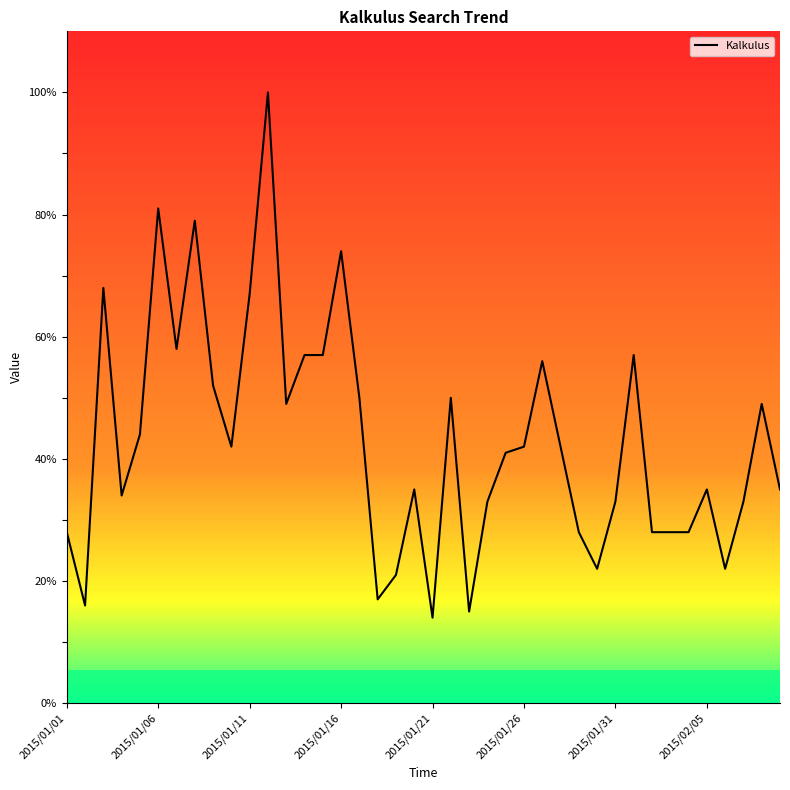

What is the minimum value shown in the chart?

14